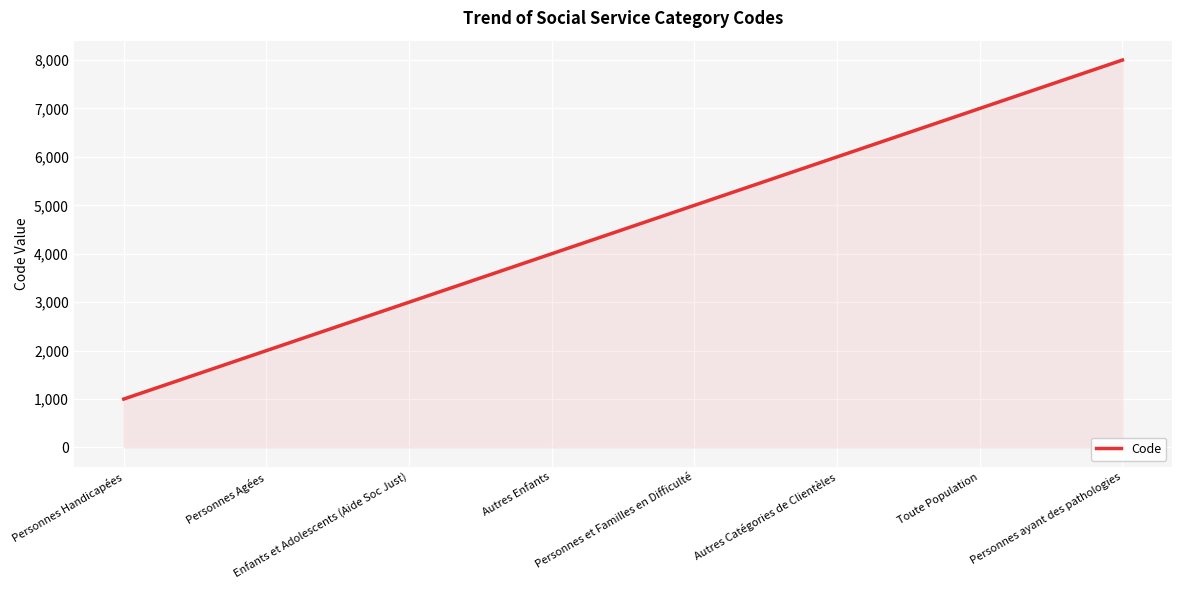

What is the minimum value shown in the chart?

1000.0